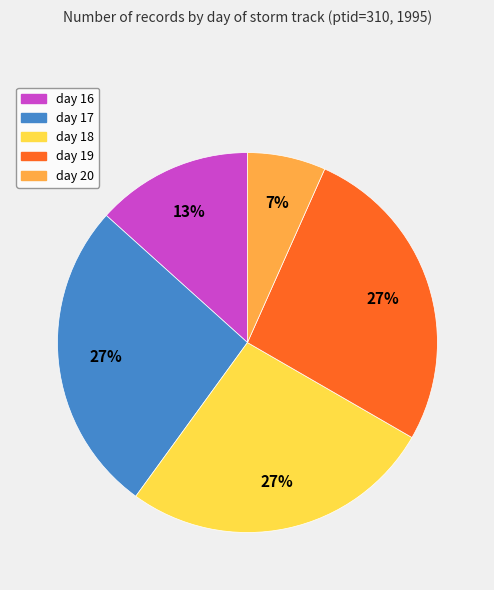

What is the ratio of the value at day 19 to the value at day 17?

1.0